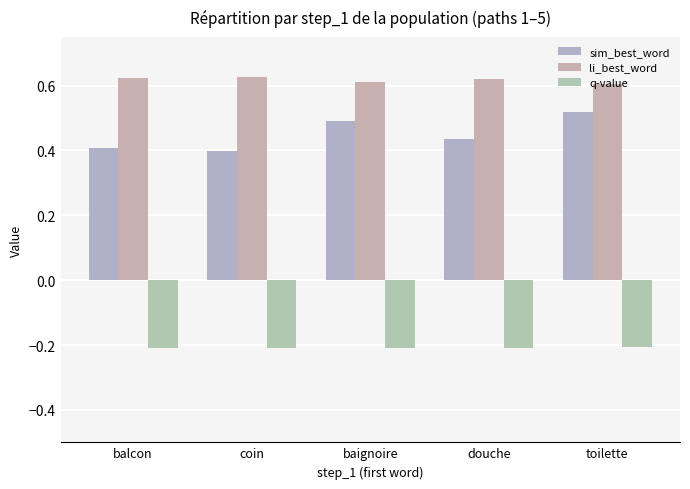

At which category is the sum across all series the highest?

toilette